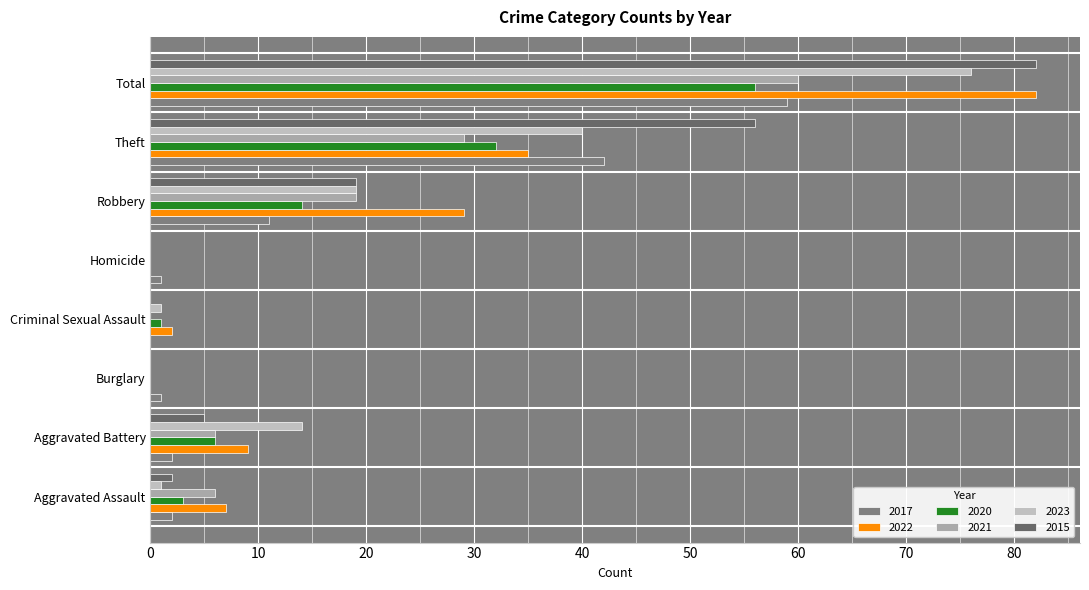

What position from the right is Aggravated Battery?

7